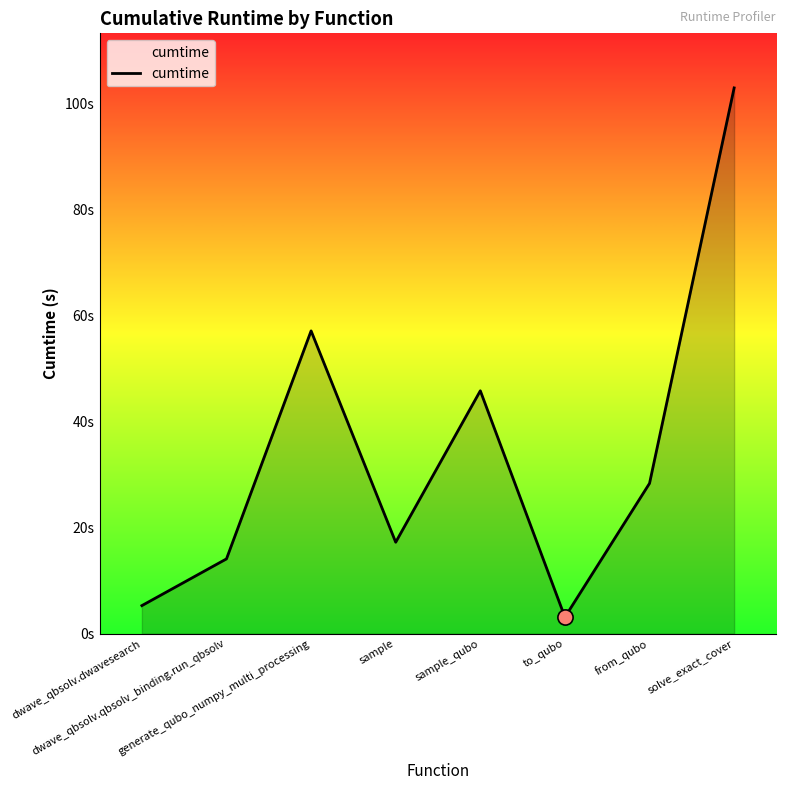

What is the change in value from sample_qubo to to_qubo?

-42.7